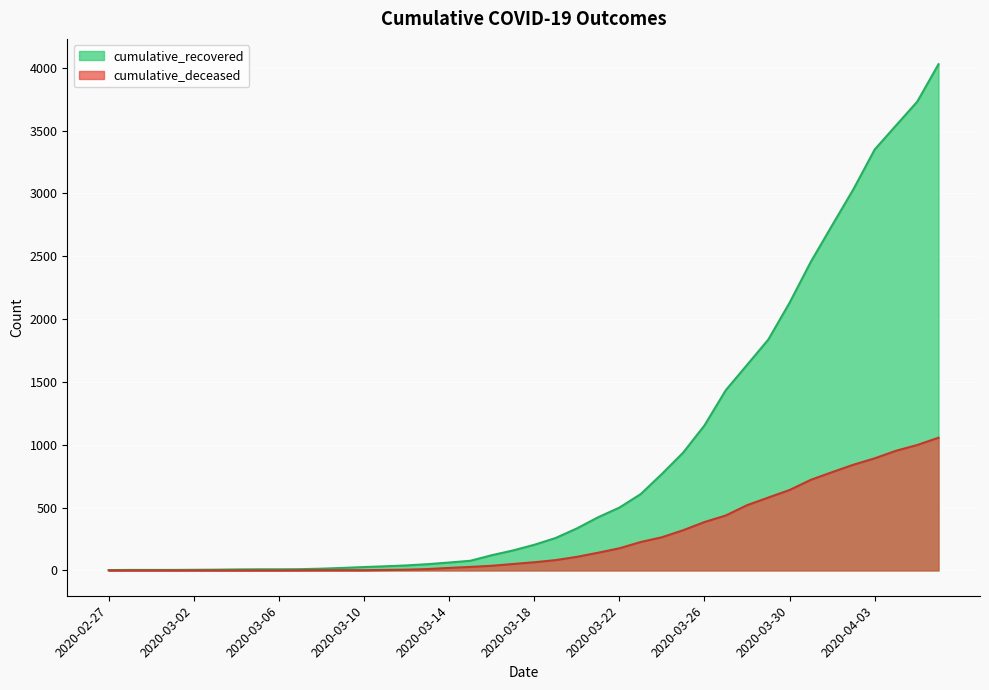

What is the difference between the maximum and minimum values in the cumulative_recovered series?

4025